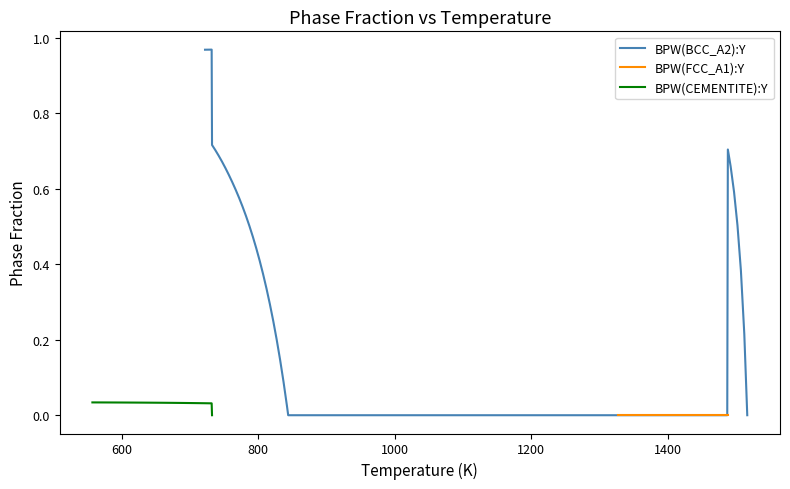

How many series are shown in this chart?

3